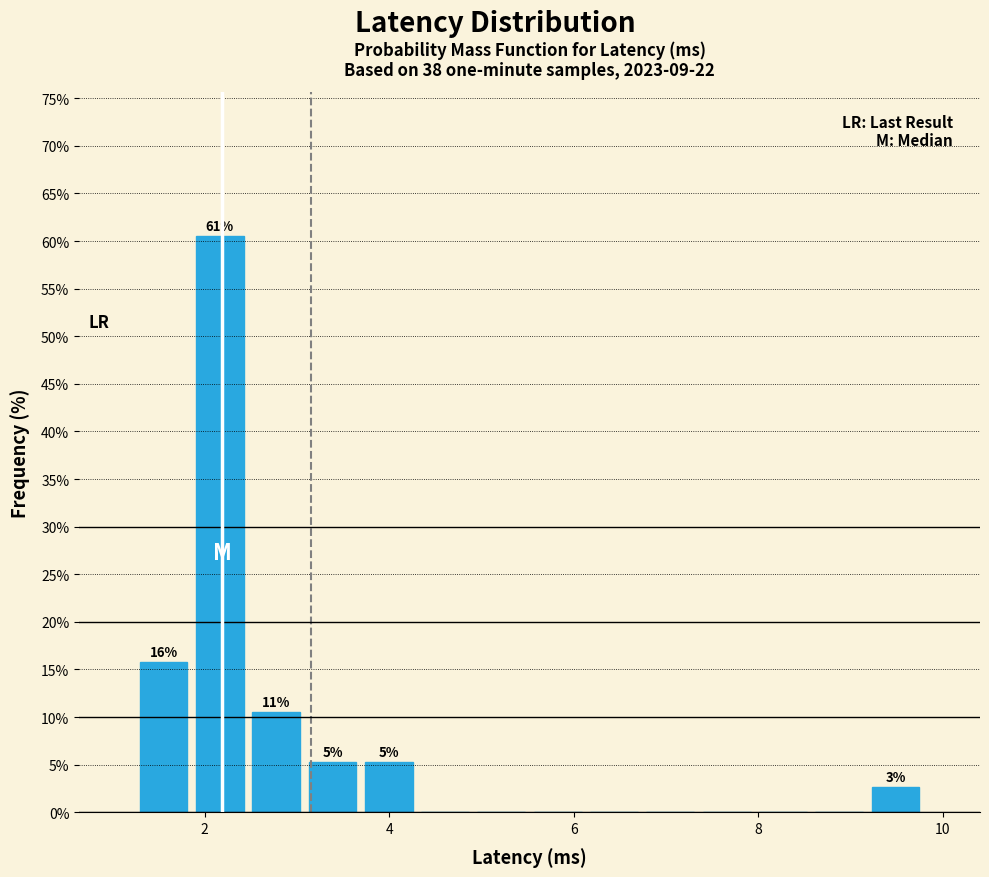

Around what value on the x-axis is the tallest bar? Give the approximate position of its centre, as read against the axis.

2.2